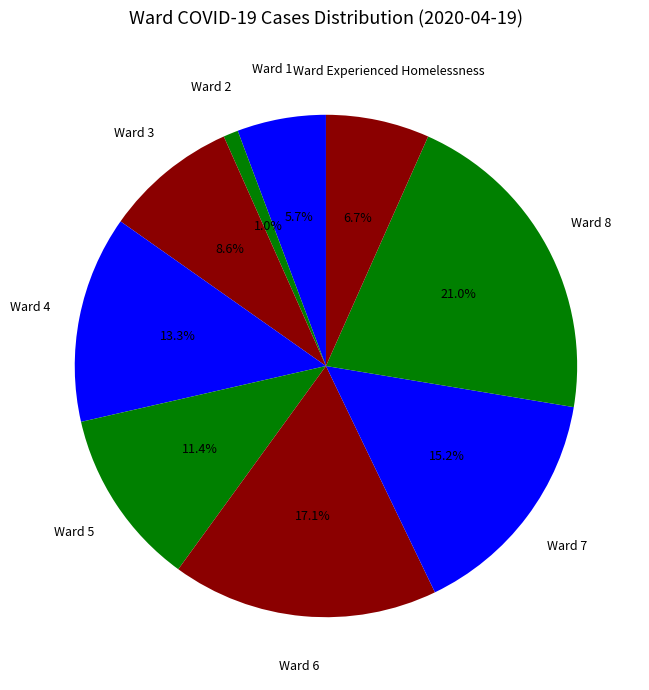

How many segments does this pie chart have?

9